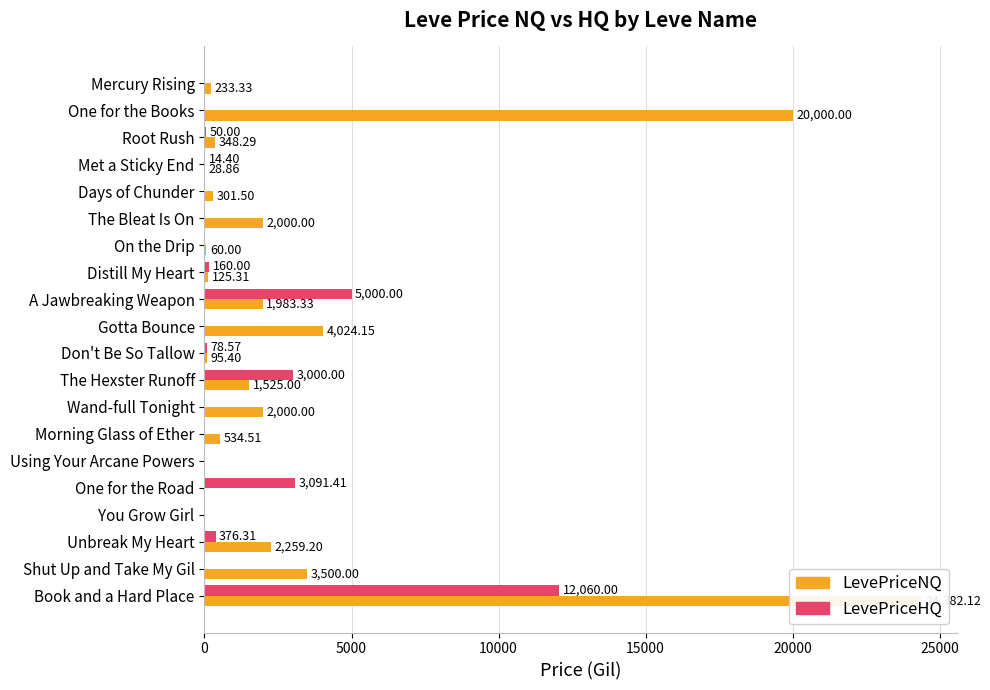

Between On the Drip and One for the Road, which is larger?

On the Drip